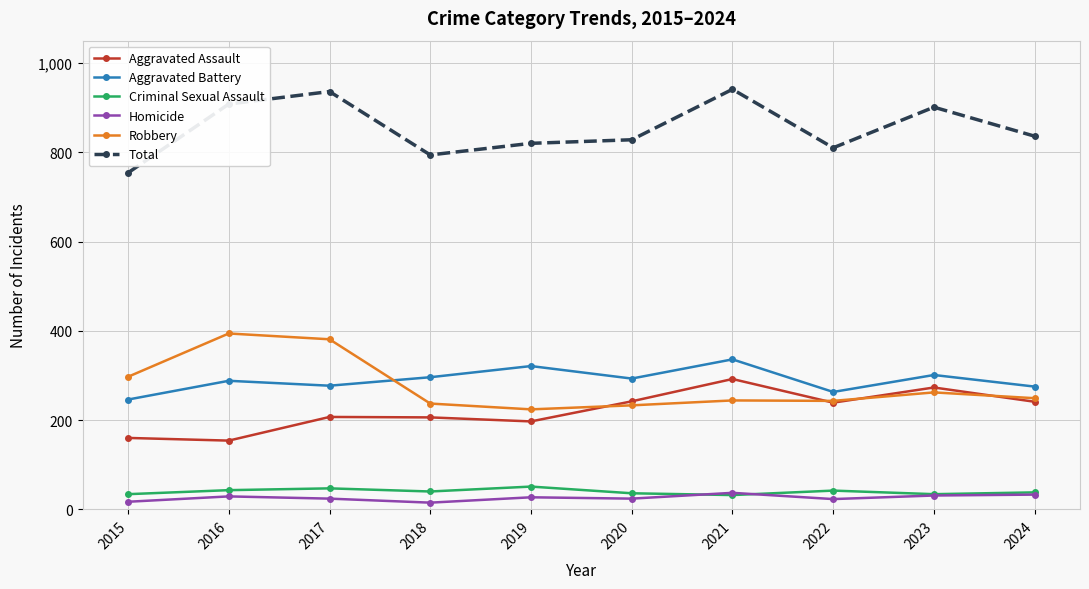

The Aggravated Battery series shows 277 at 2017. True or false?

True